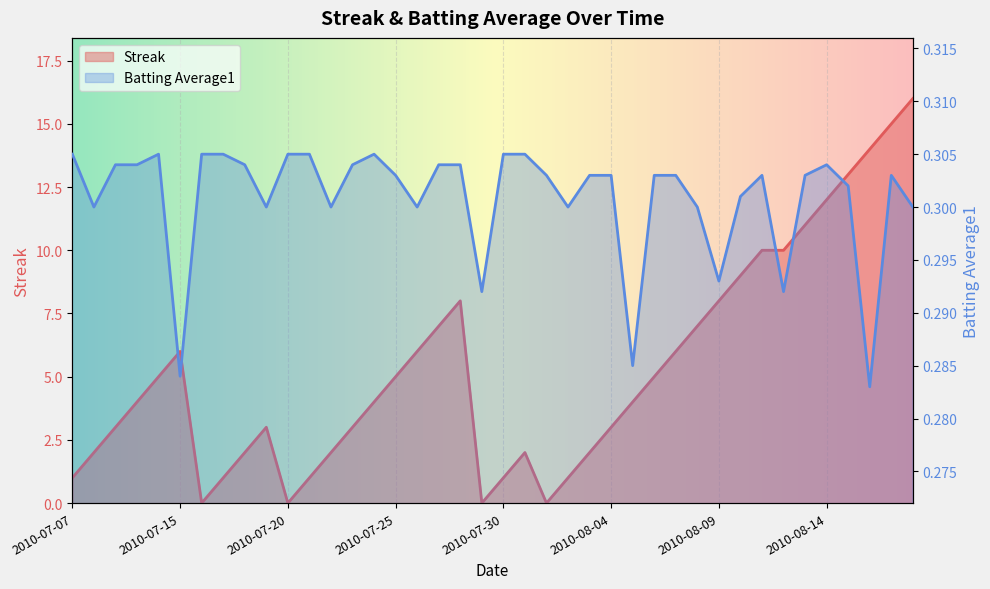

True or false: Batting Average1 and Streak intersect in this chart.

True